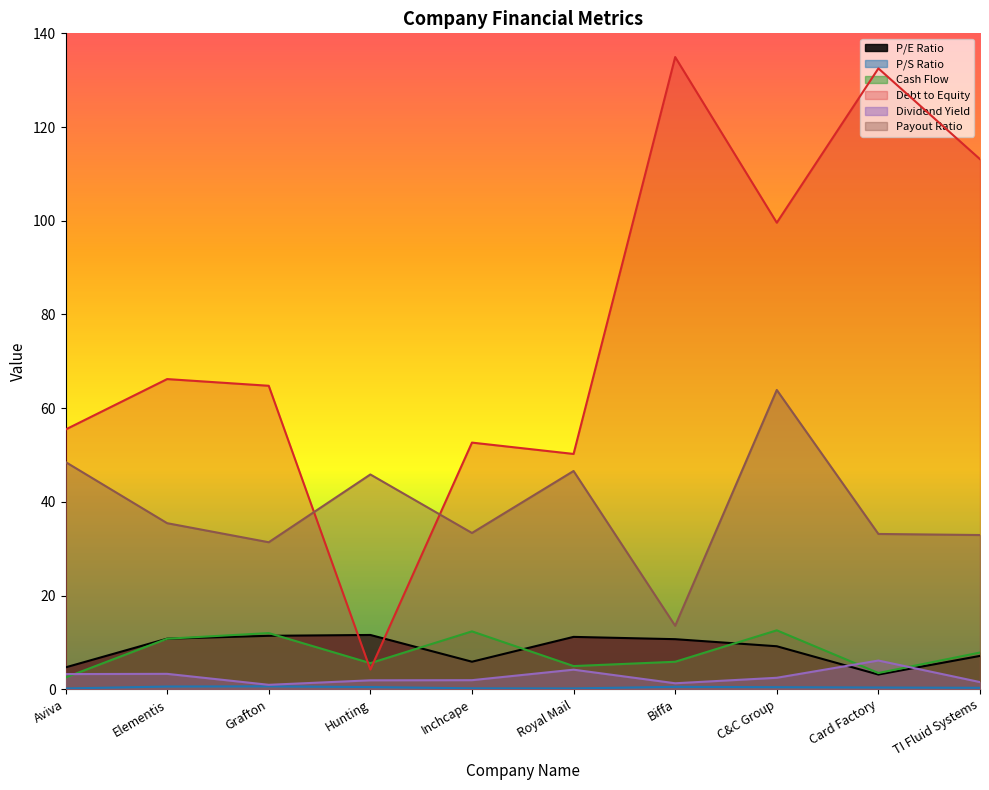

Where is the first local minimum for Cash Flow?

Hunting